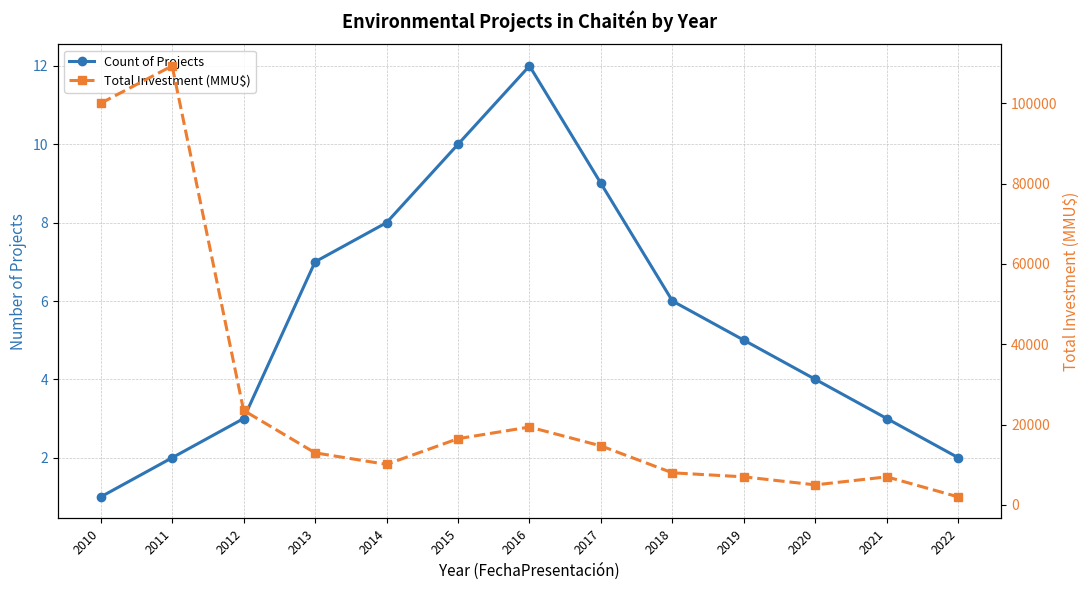

What is the value of the Total Investment (MMU$) point at the 2nd from the left?

109300